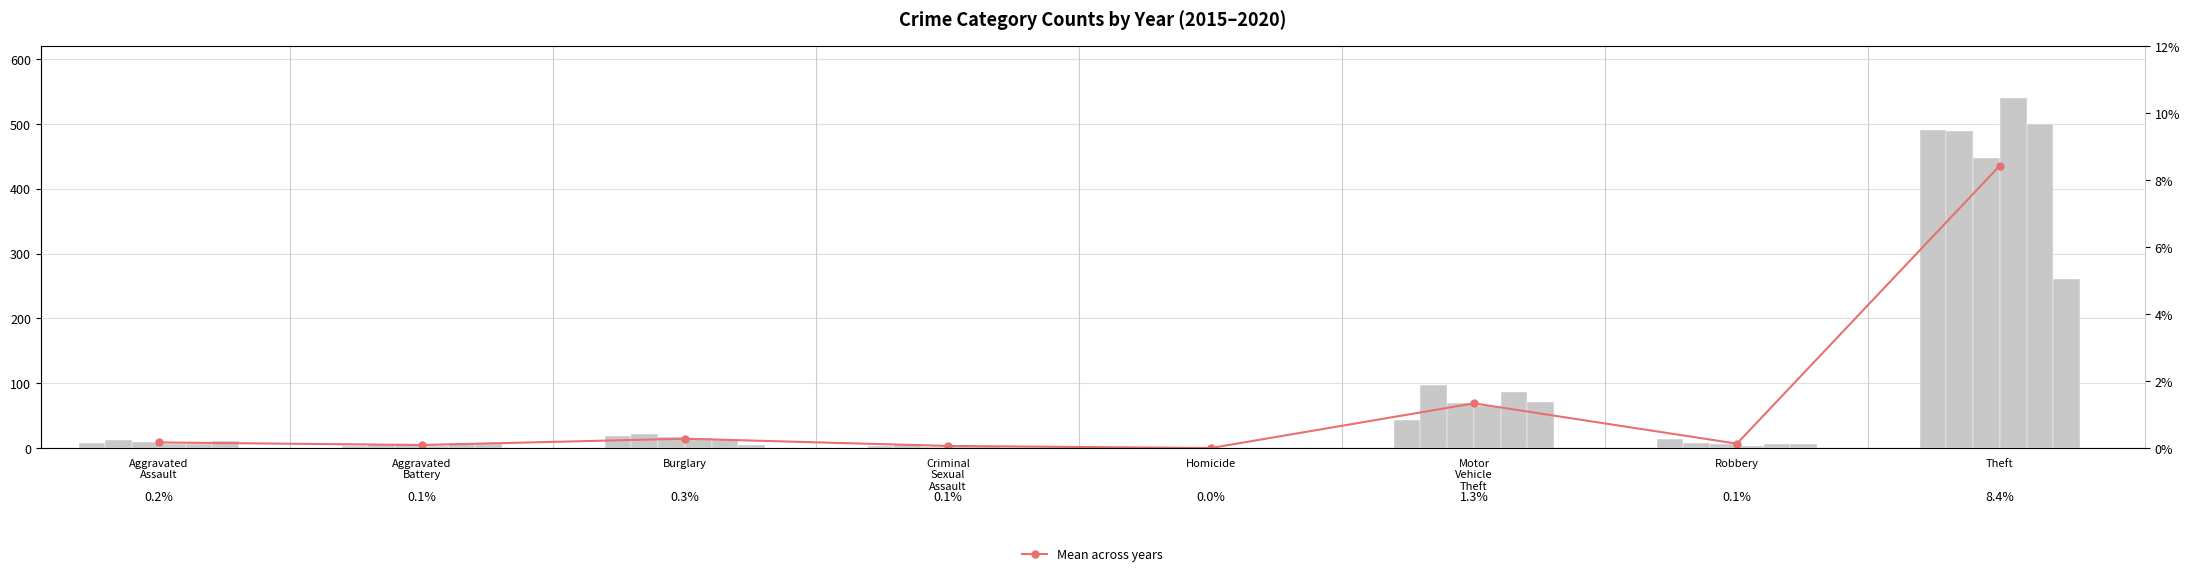

Reading left to right, what are all the values shown in this chart?

0.2	0.1	0.3	0.1	0.0	1.3	0.1	8.4